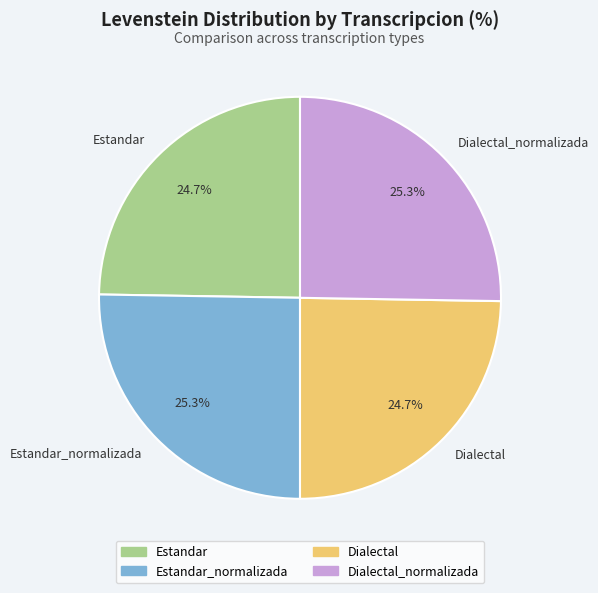

How many slices are in this pie chart?

4